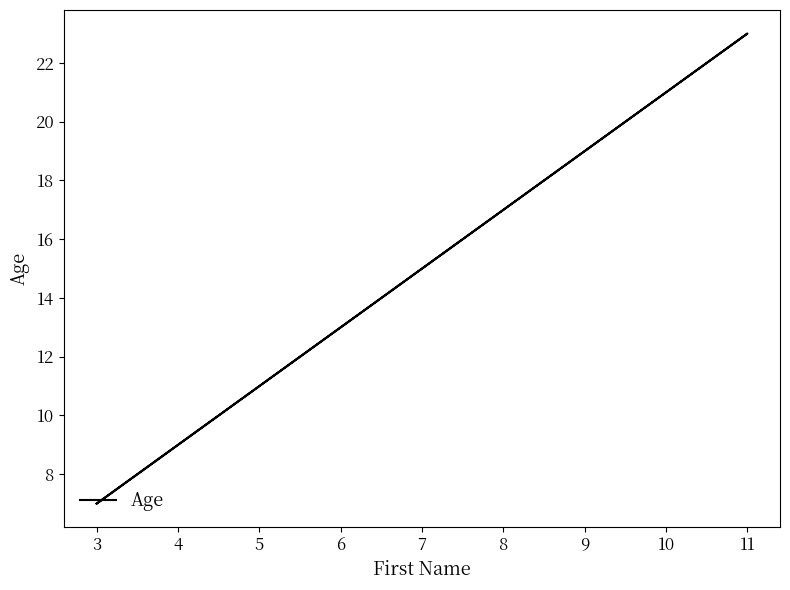

Count the number of values greater than 15.

4